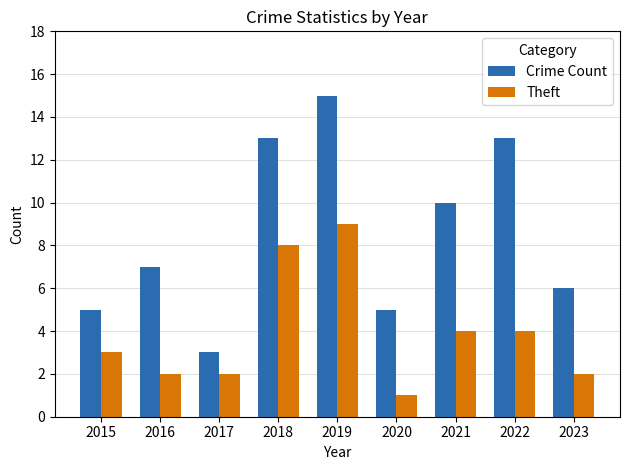

What is the approximate value of Theft at 2018?

8